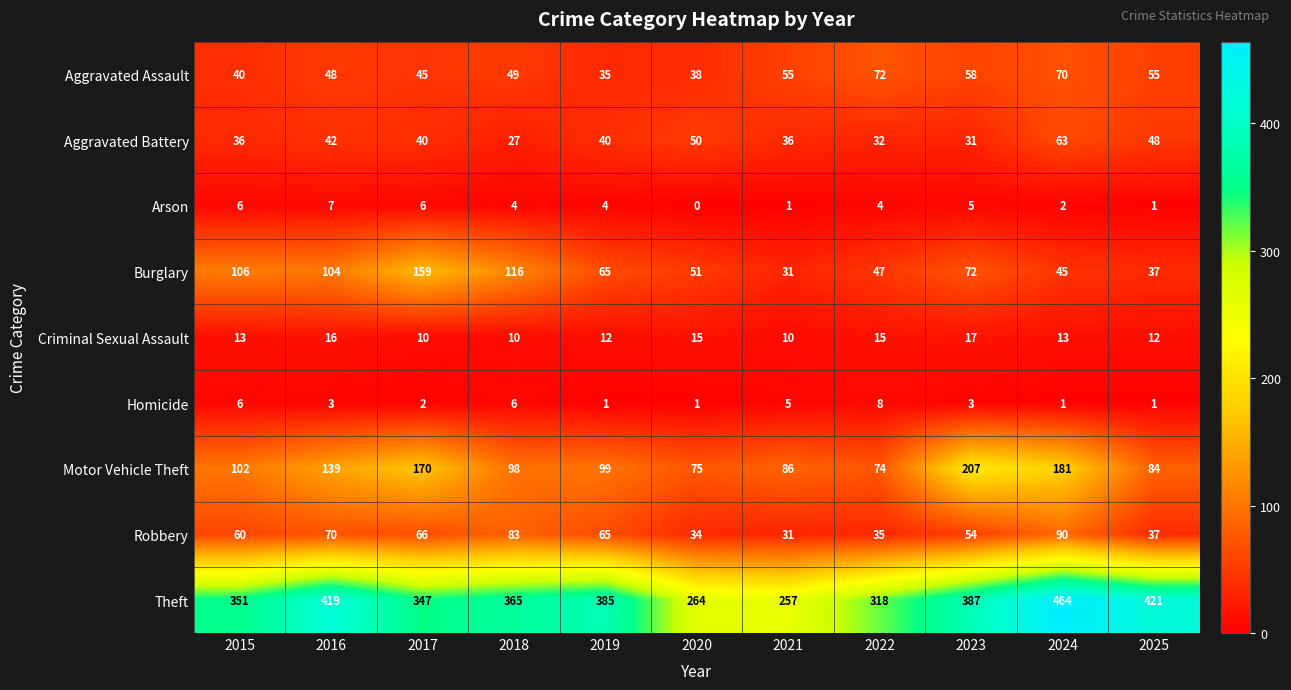

What is the greatest value displayed?

464